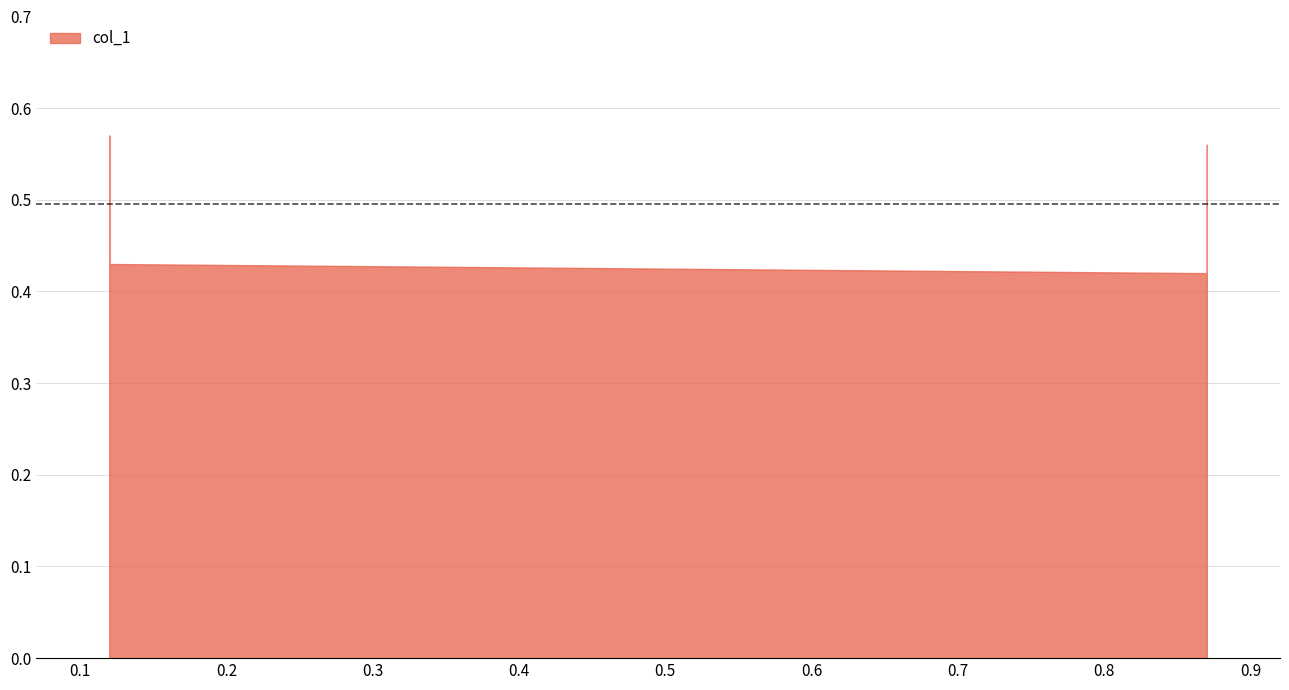

What is the smallest value displayed?

0.4